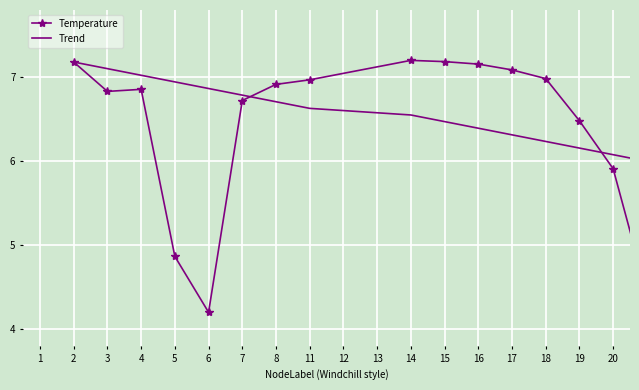

What is the sum of all Trend values?

117.2